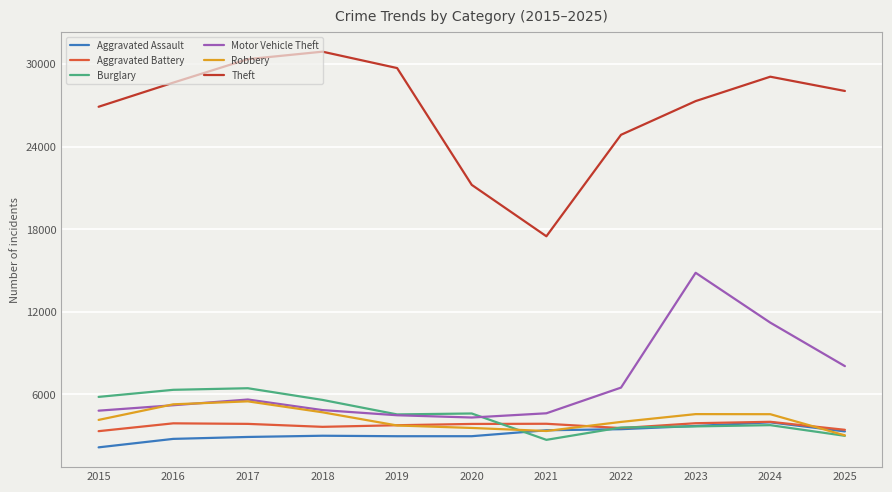

Between 2015 and 2017, which series saw the biggest shift?

Theft